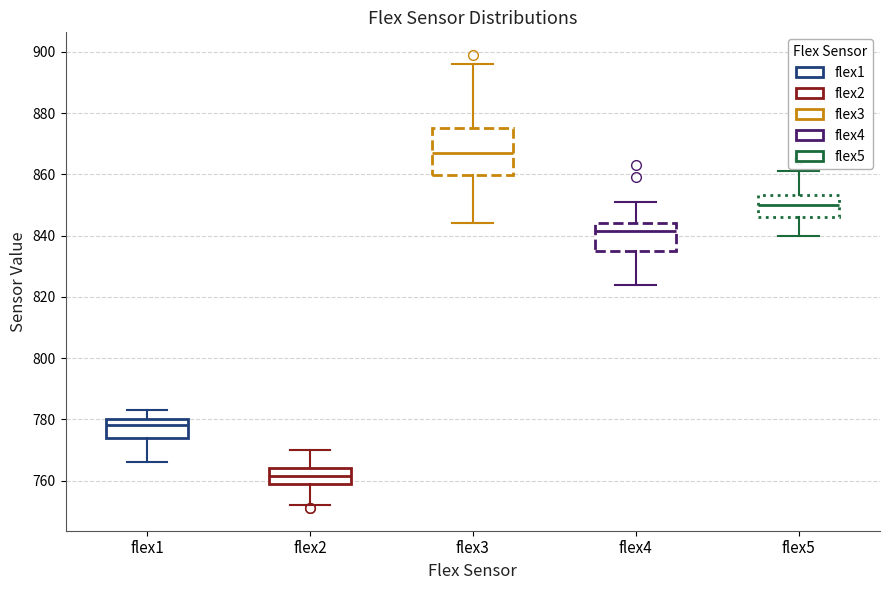

Reading left to right, read every box against the y-axis: the position of its median line, the range the box covers, and the ends of its whiskers. The values are not printed on the chart, so give them approximately, as read against the axis.

flex1: median 778, box 774 to 780, whiskers 766 to 784
flex2: median 762, box 760 to 764, whiskers 752 to 770
flex3: median 868, box 860 to 876, whiskers 844 to 896
flex4: median 842, box 836 to 844, whiskers 824 to 852
flex5: median 850, box 846 to 854, whiskers 840 to 862